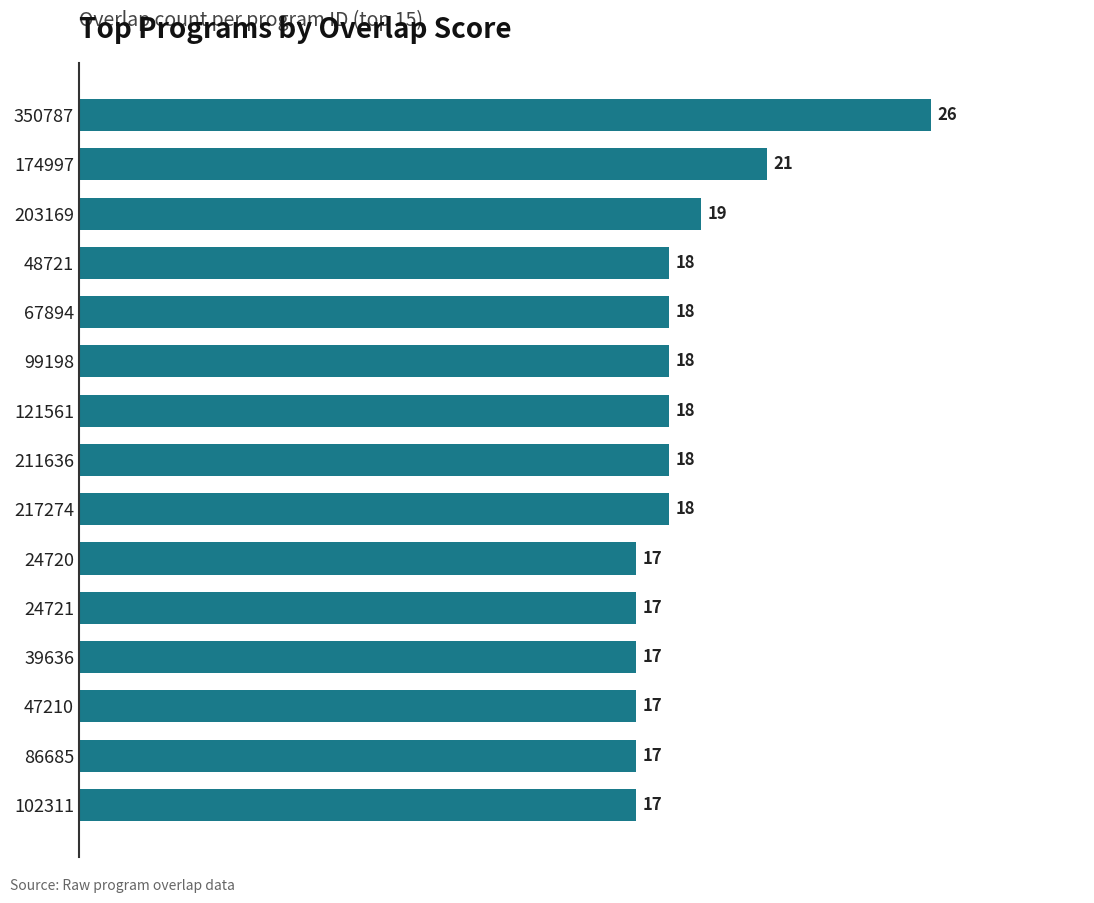

Which has a higher value, 217274 or 24721?

217274